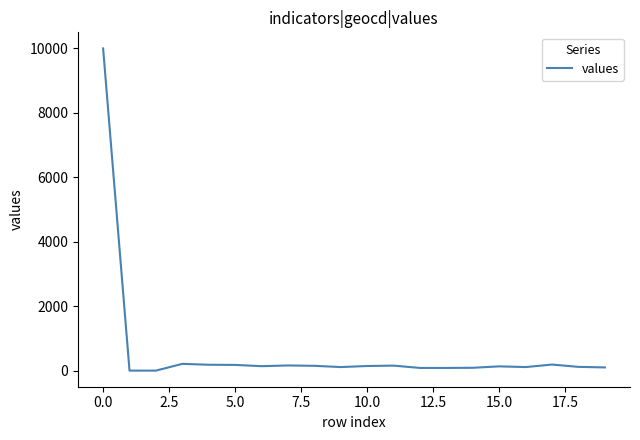

What is the greatest value displayed?

10000